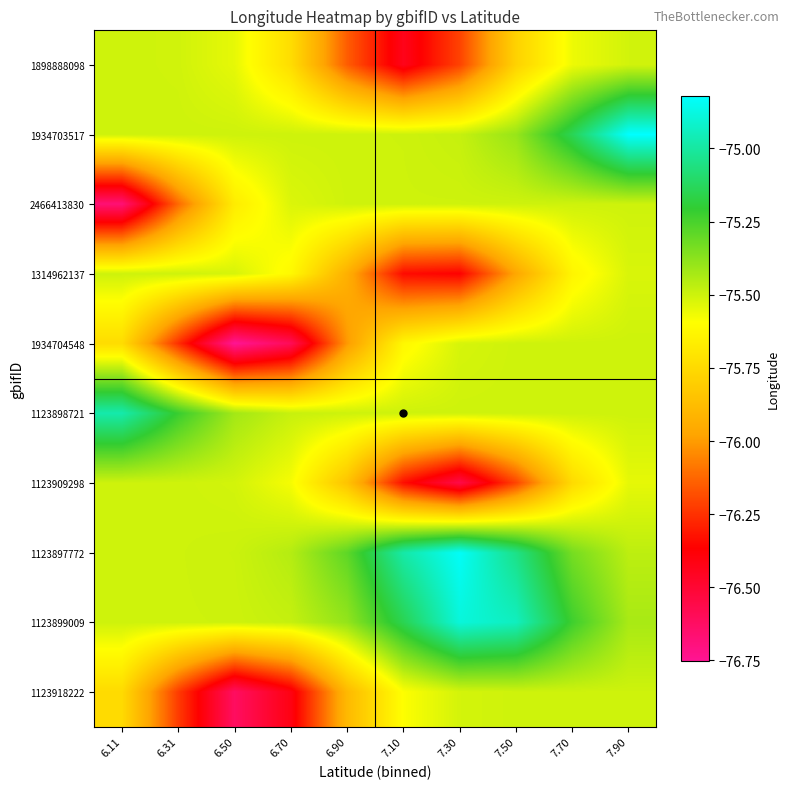

Reading left to right, extract all data points from this chart.

1898888098: 6.11=-75.5	6.31=-75.5	6.50=-75.5	6.70=-75.7	6.90=-76.1	7.10=-76.4	7.30=-76.2	7.50=-75.8	7.70=-75.6	7.90=-75.5
1934703517: 6.11=-75.5	6.31=-75.5	6.50=-75.5	6.70=-75.5	6.90=-75.5	7.10=-75.5	7.30=-75.5	7.50=-75.4	7.70=-75.1	7.90=-74.8
2466413830: 6.11=-76.7	6.31=-76.1	6.50=-75.7	6.70=-75.5	6.90=-75.5	7.10=-75.5	7.30=-75.5	7.50=-75.5	7.70=-75.5	7.90=-75.5
1314962137: 6.11=-75.5	6.31=-75.5	6.50=-75.5	6.70=-75.6	6.90=-75.9	7.10=-76.3	7.30=-76.4	7.50=-76.0	7.70=-75.6	7.90=-75.5
1934704548: 6.11=-75.7	6.31=-76.3	6.50=-76.8	6.70=-76.6	6.90=-76.0	7.10=-75.6	7.30=-75.5	7.50=-75.5	7.70=-75.5	7.90=-75.5
1123898721: 6.11=-75.0	6.31=-75.2	6.50=-75.4	6.70=-75.5	6.90=-75.5	7.10=-75.5	7.30=-75.5	7.50=-75.5	7.70=-75.5	7.90=-75.5
1123909298: 6.11=-75.5	6.31=-75.5	6.50=-75.5	6.70=-75.6	6.90=-75.8	7.10=-76.3	7.30=-76.6	7.50=-76.2	7.70=-75.7	7.90=-75.5
1123897772: 6.11=-75.5	6.31=-75.5	6.50=-75.5	6.70=-75.5	6.90=-75.3	7.10=-75.0	7.30=-74.8	7.50=-75.0	7.70=-75.3	7.90=-75.5
1123899009: 6.11=-75.5	6.31=-75.5	6.50=-75.5	6.70=-75.5	6.90=-75.4	7.10=-75.1	7.30=-74.9	7.50=-74.9	7.70=-75.2	7.90=-75.4
1123918222: 6.11=-75.7	6.31=-76.2	6.50=-76.6	6.70=-76.4	6.90=-75.9	7.10=-75.6	7.30=-75.5	7.50=-75.5	7.70=-75.5	7.90=-75.5